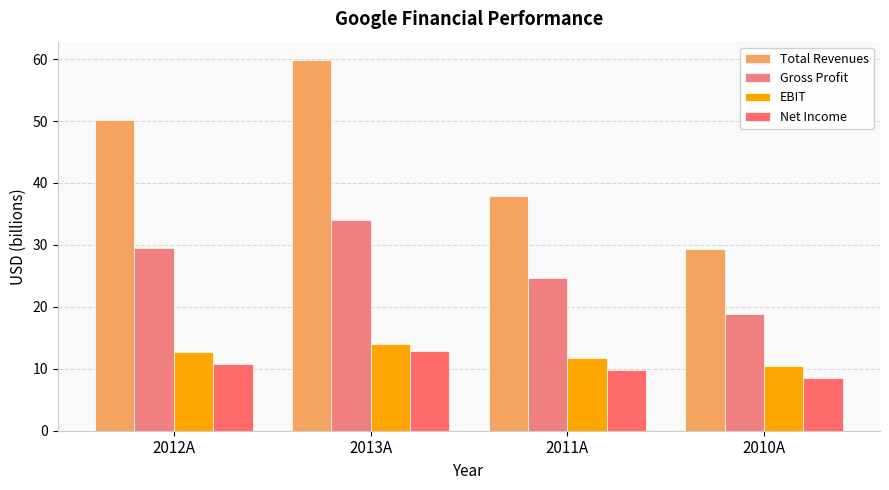

How many data points in Net Income are less than 10?

2